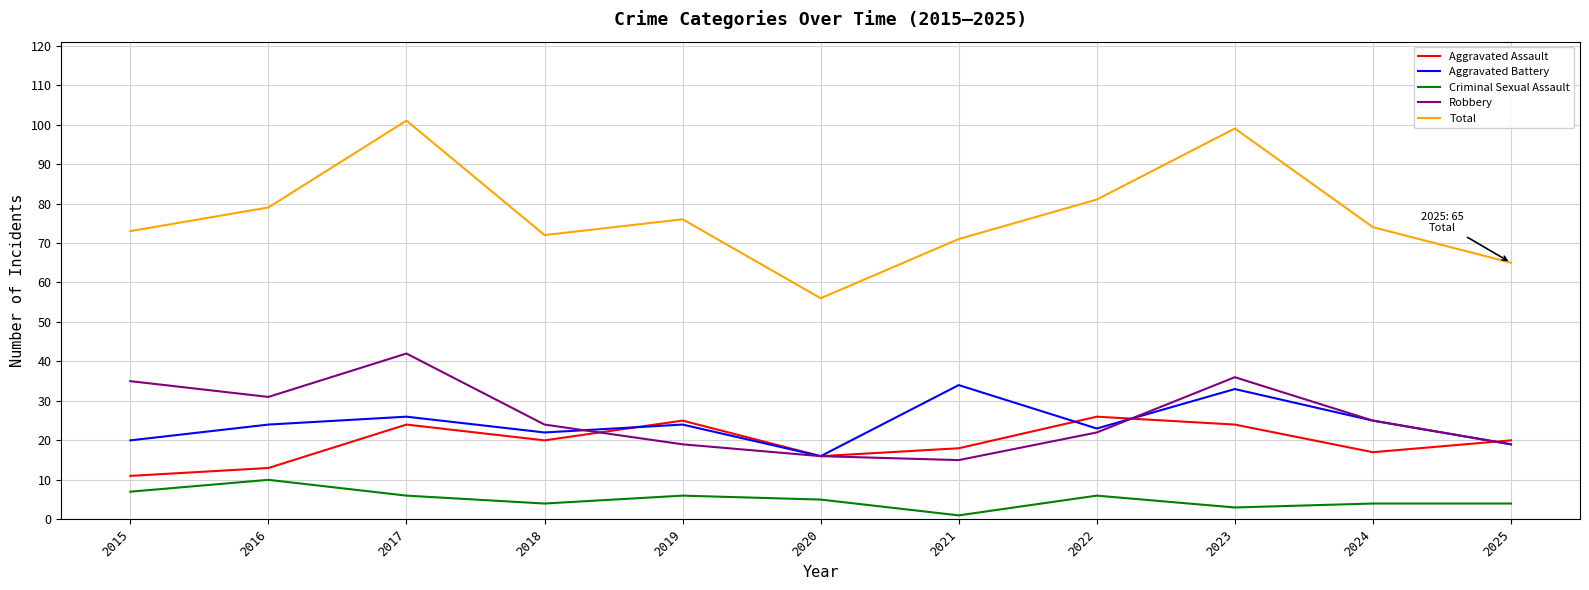

Between 2016 and 2020, which series saw the biggest shift?

Total